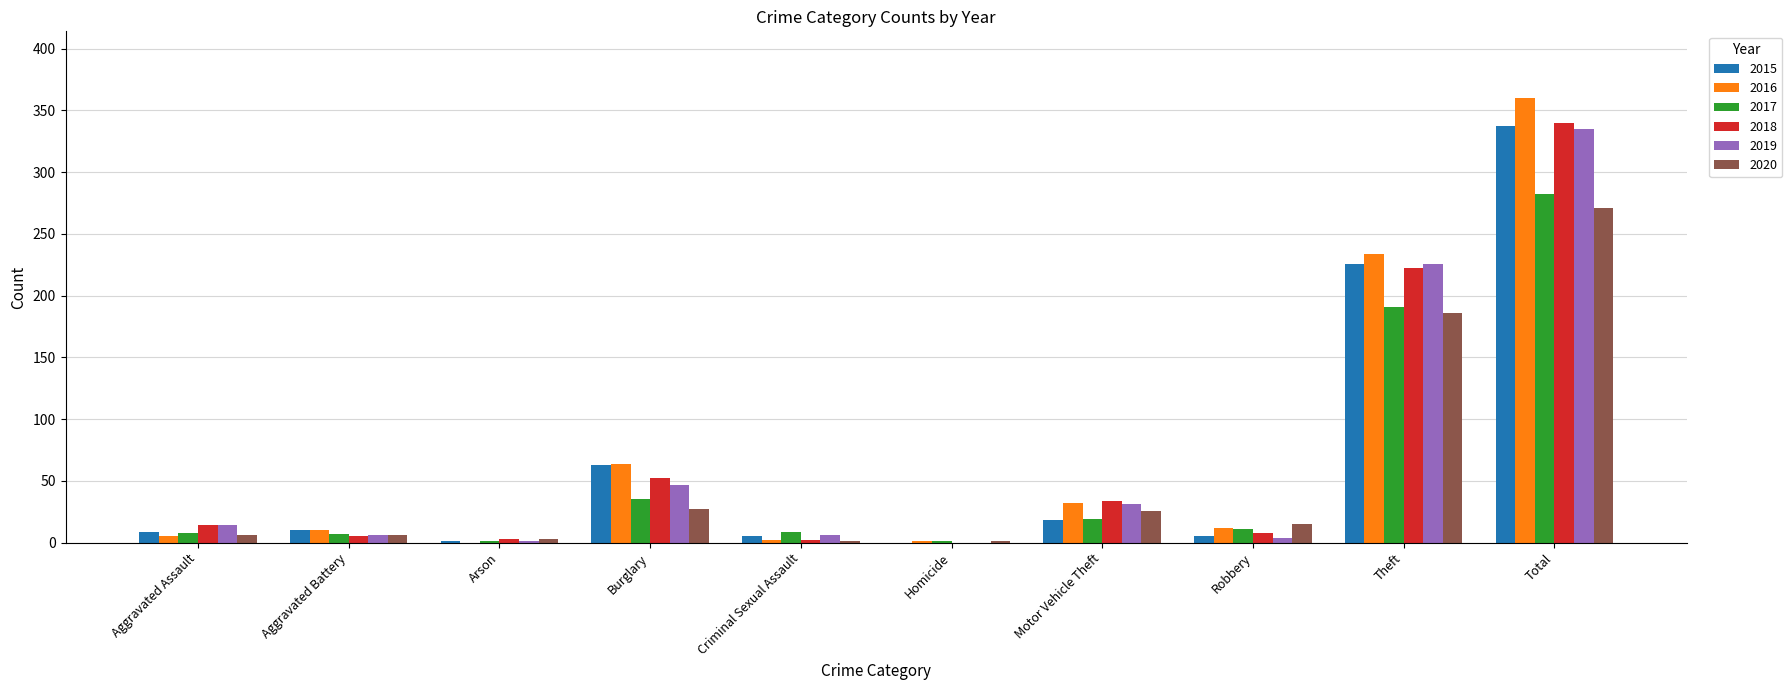

Where is 2017 nearest to the value 141?

Theft